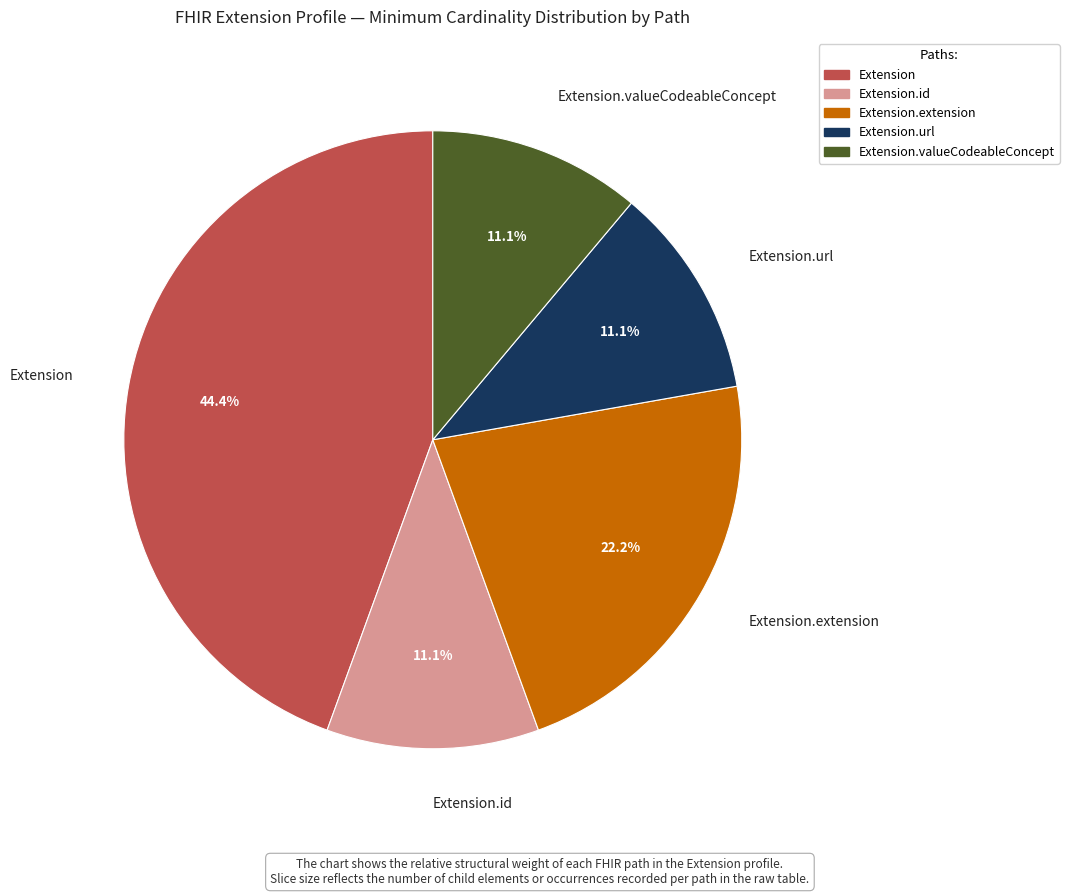

Does Extension.id account for over 50% of the chart?

No